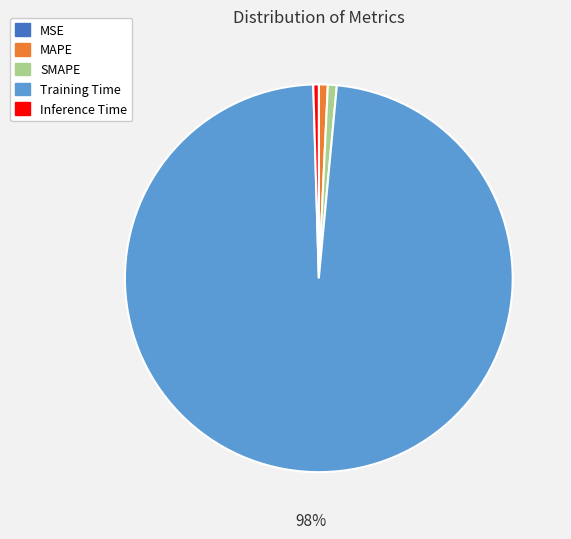

Is the sum of SMAPE and MAPE greater than half?

No